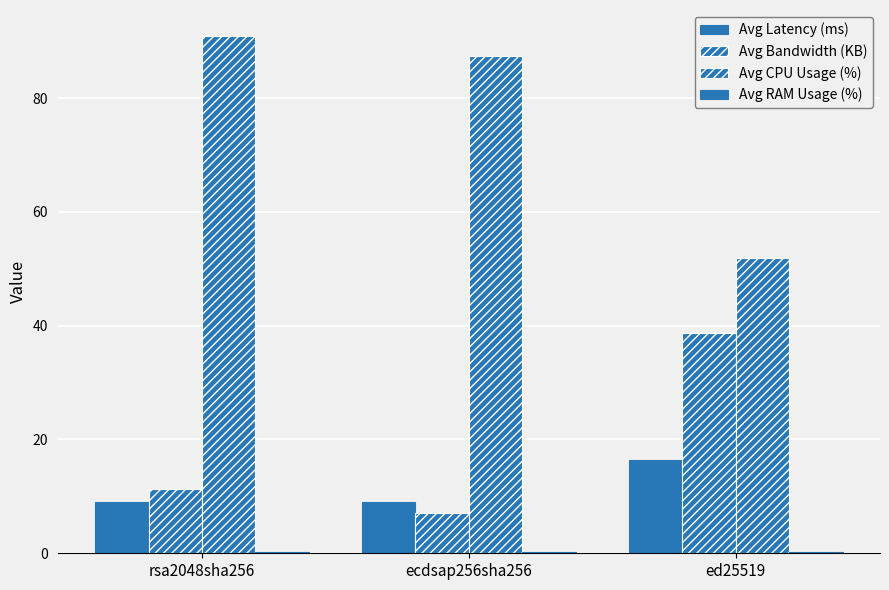

At how many categories does at least one series exceed 37?

3